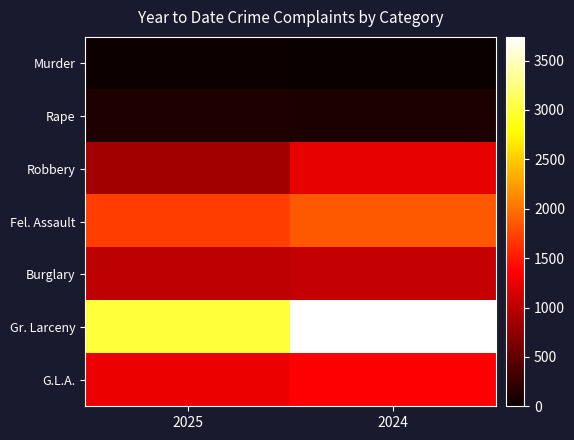

Between 2025 and 2024, which series saw the biggest shift?

Gr. Larceny